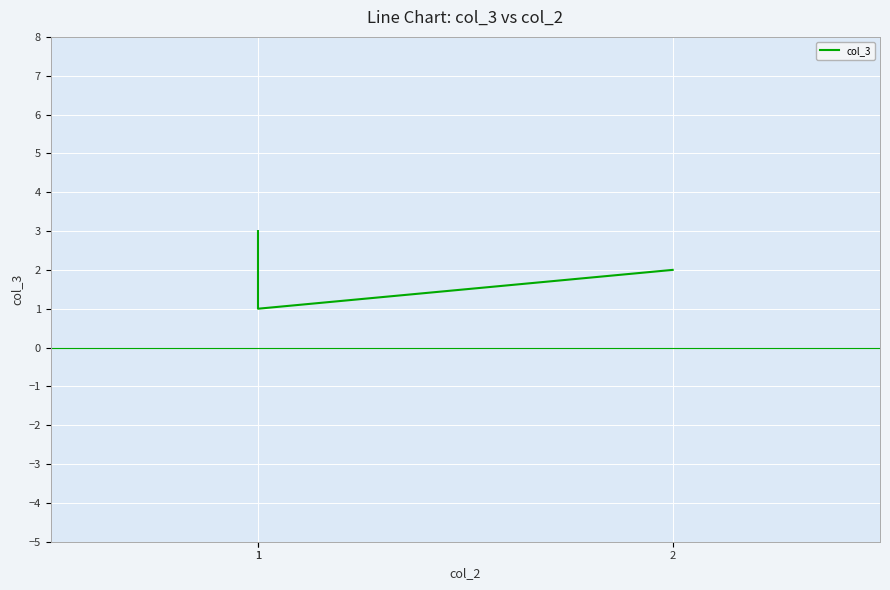

Approximately how many times larger is the value at 1 compared to 2?

1.5